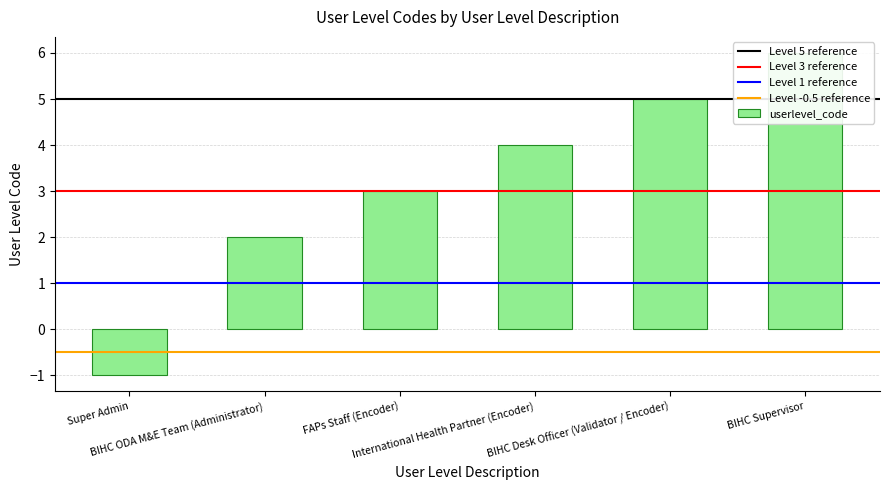

Rank the categories by value from highest to lowest.

BIHC Supervisor, BIHC Desk Officer (Validator / Encoder), International Health Partner (Encoder), FAPs Staff (Encoder), BIHC ODA M&E Team (Administrator), Super Admin